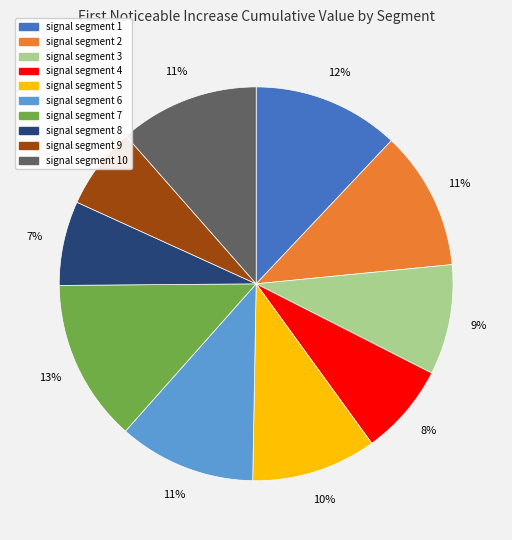

To the nearest percent, what is the average slice percentage?

10%